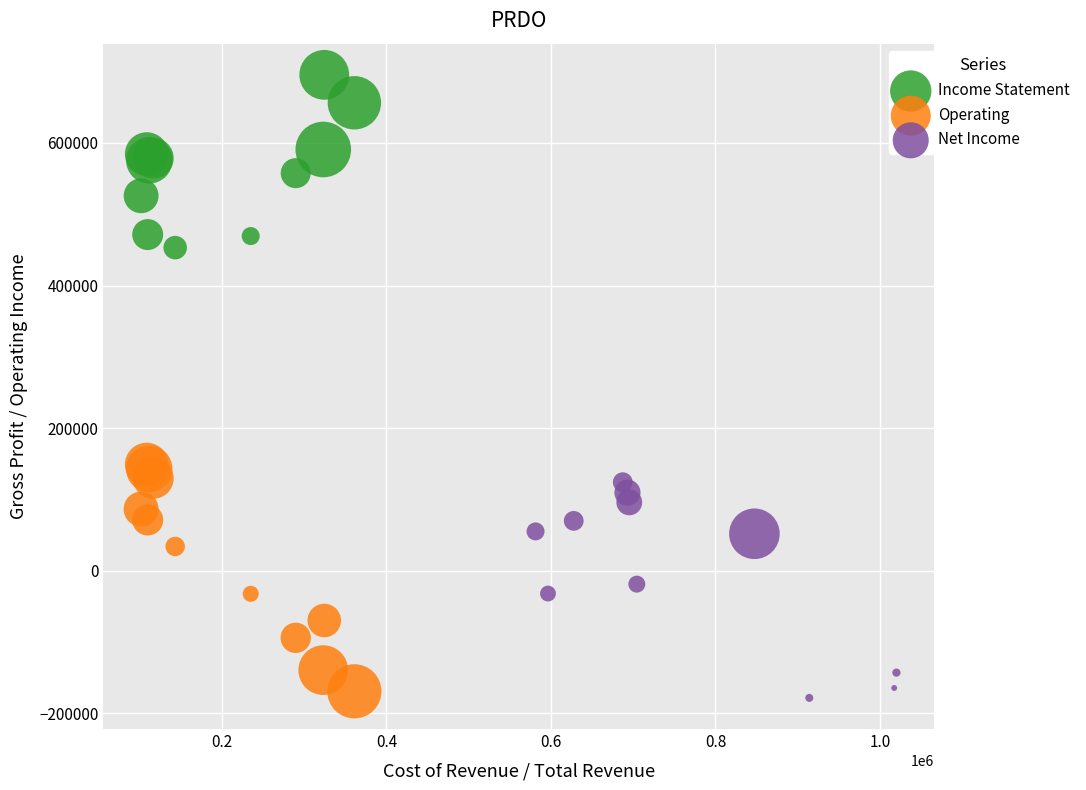

Which series contains the lowest Y value?

Net Income